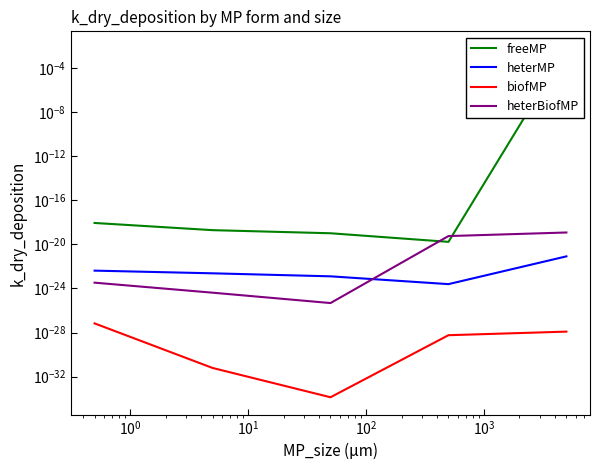

Rank the series by their maximum value, from highest to lowest.

freeMP, heterBiofMP, heterMP, biofMP